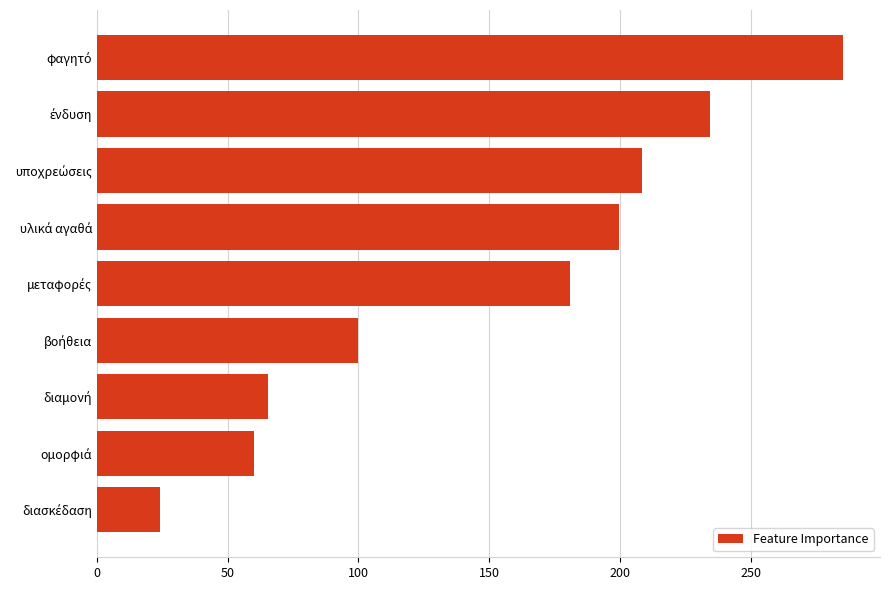

What is the greatest value displayed?

285.2